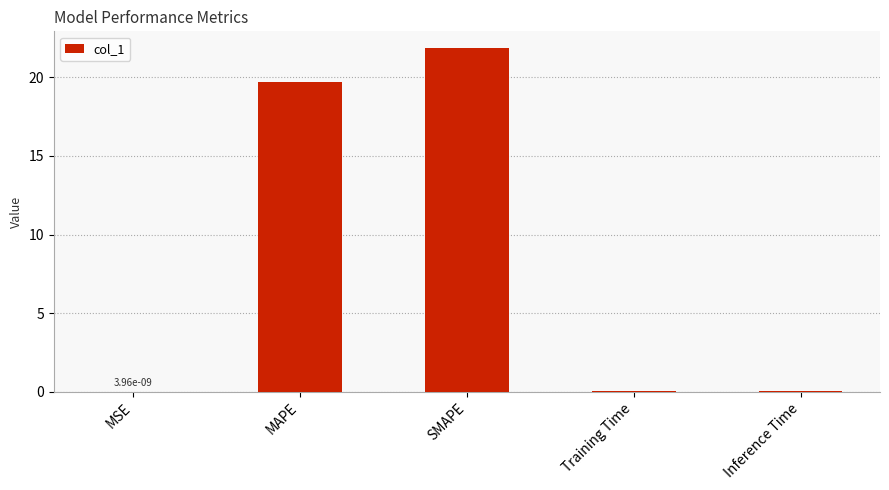

Which label corresponds to the largest value in the chart?

SMAPE